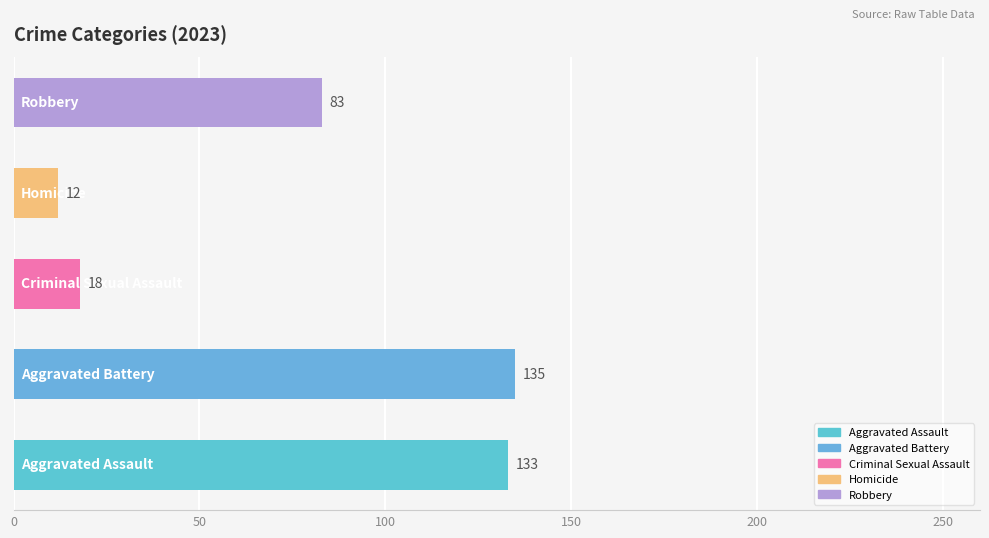

What are all the series names shown in the legend?

Aggravated Assault, Aggravated Battery, Criminal Sexual Assault, Homicide, Robbery